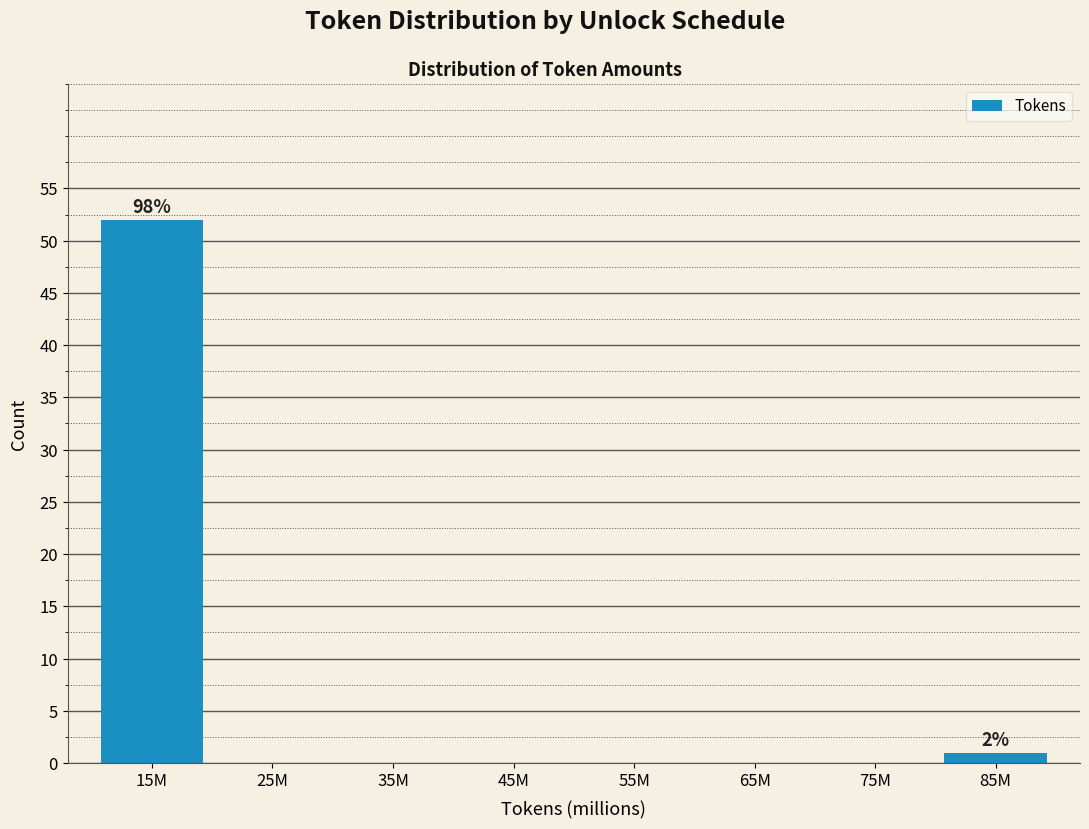

Reading left to right, what are all the values shown in this chart?

15M=52	25M=0	35M=0	45M=0	55M=0	65M=0	75M=0	85M=1